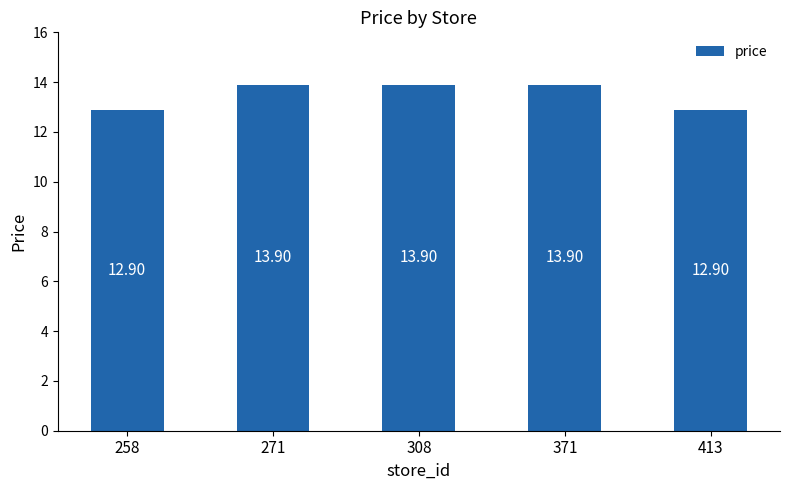

Reading left to right, transcribe all the data shown in this chart.

12.9	13.9	13.9	13.9	12.9